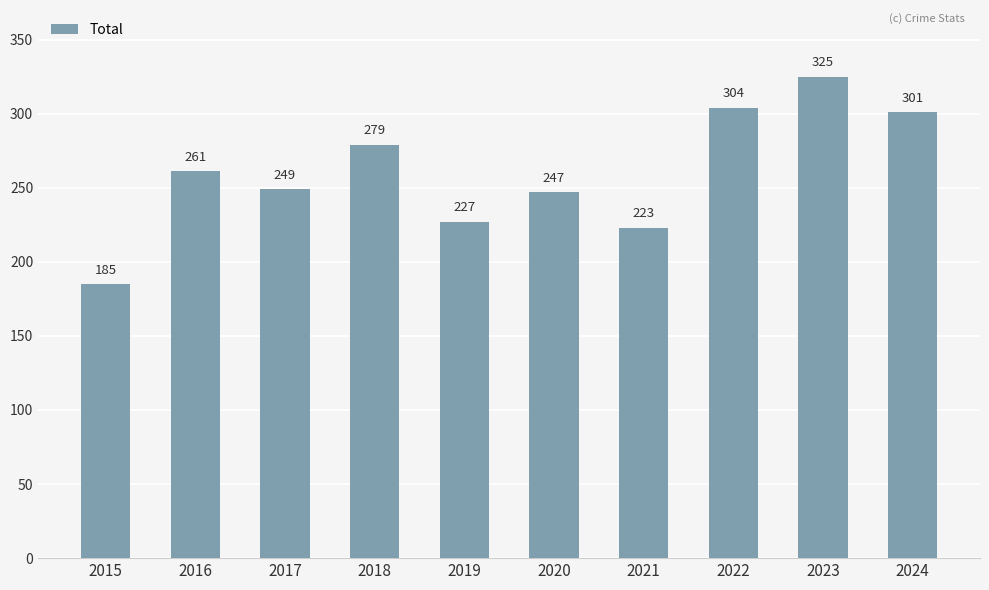

Approximately how many times larger is the value at 2018 compared to 2021?

1.3